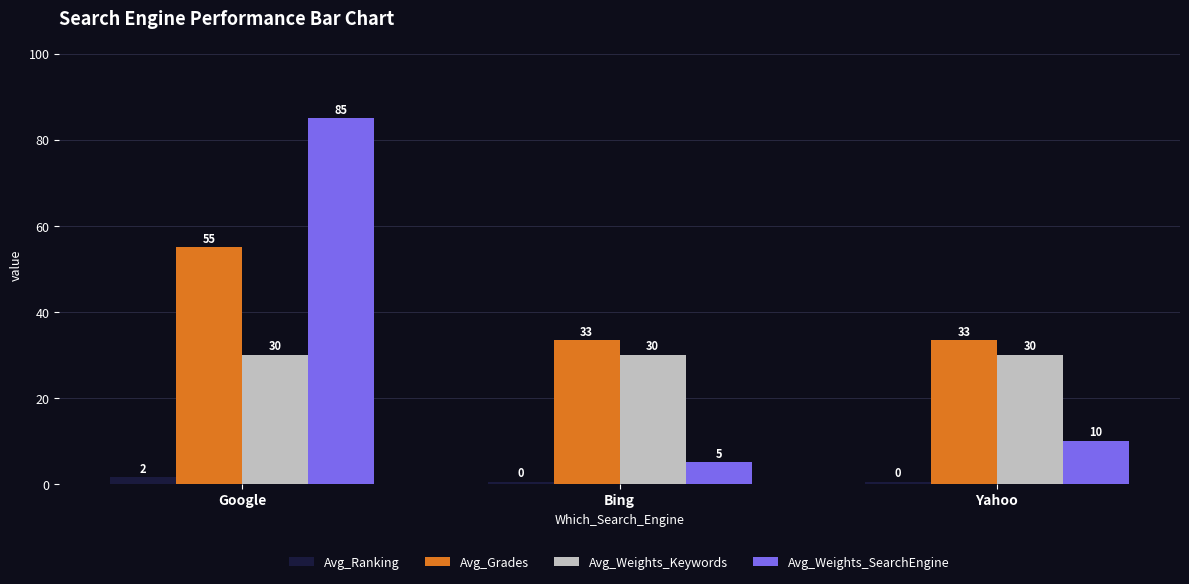

At which label does Avg_Ranking reach its peak?

Google